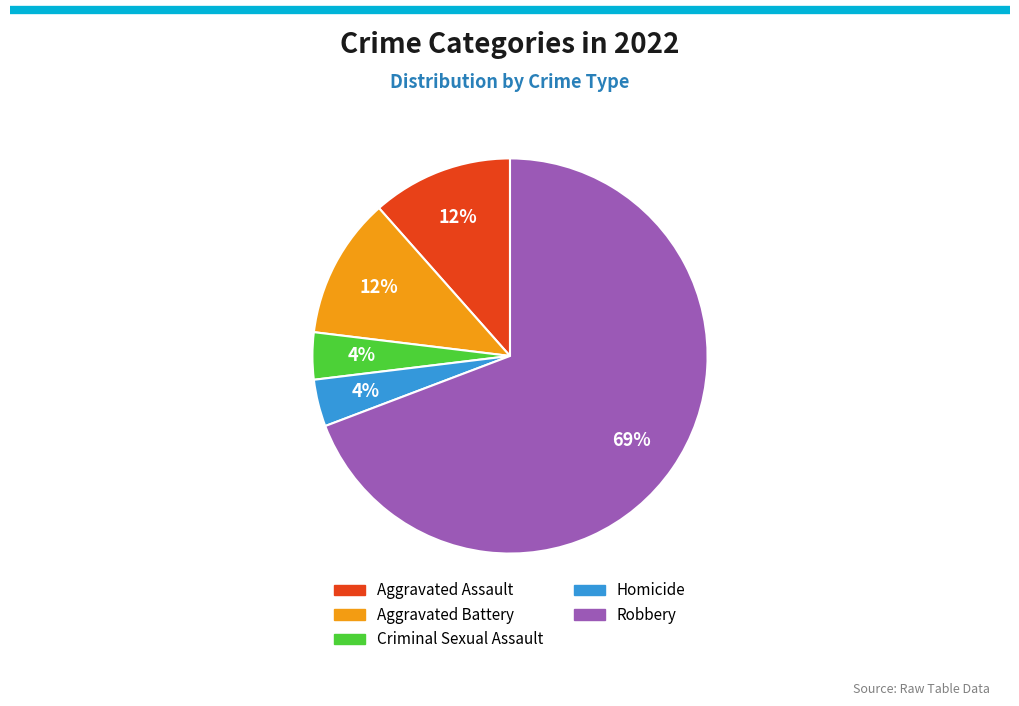

To the nearest percent, what percentage of the pie is Homicide?

4%